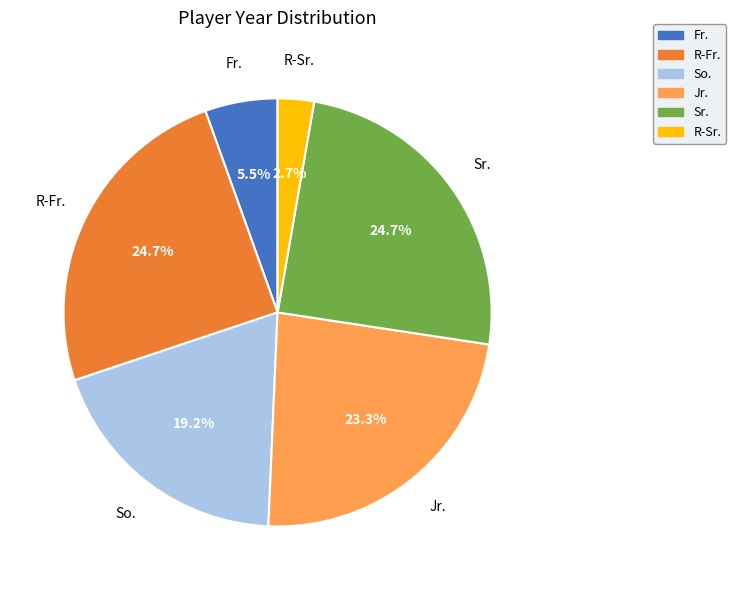

What percentage is NOT represented by So.?

80.8%